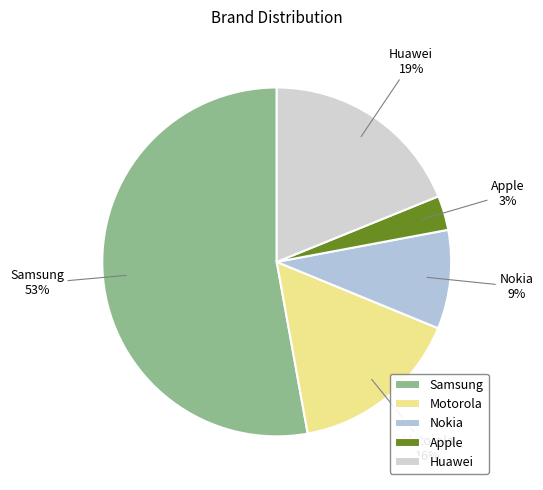

True or false: Apple accounts for 10% of the total.

False